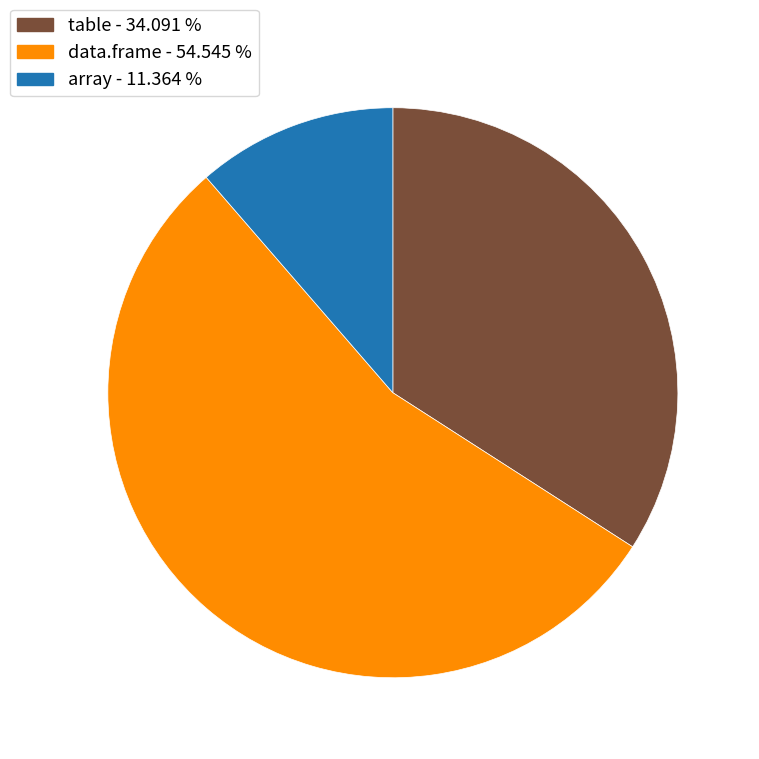

Which category accounts for the majority?

data.frame